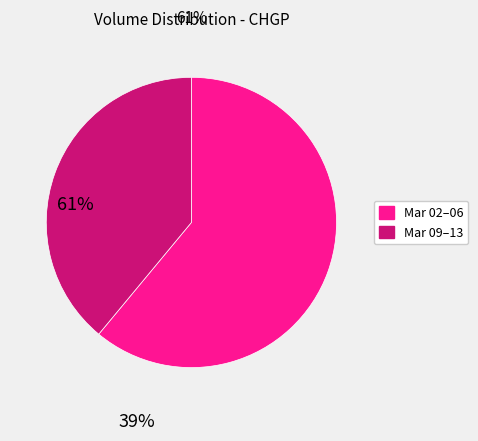

Is there any slice that represents more than half of the pie?

Yes